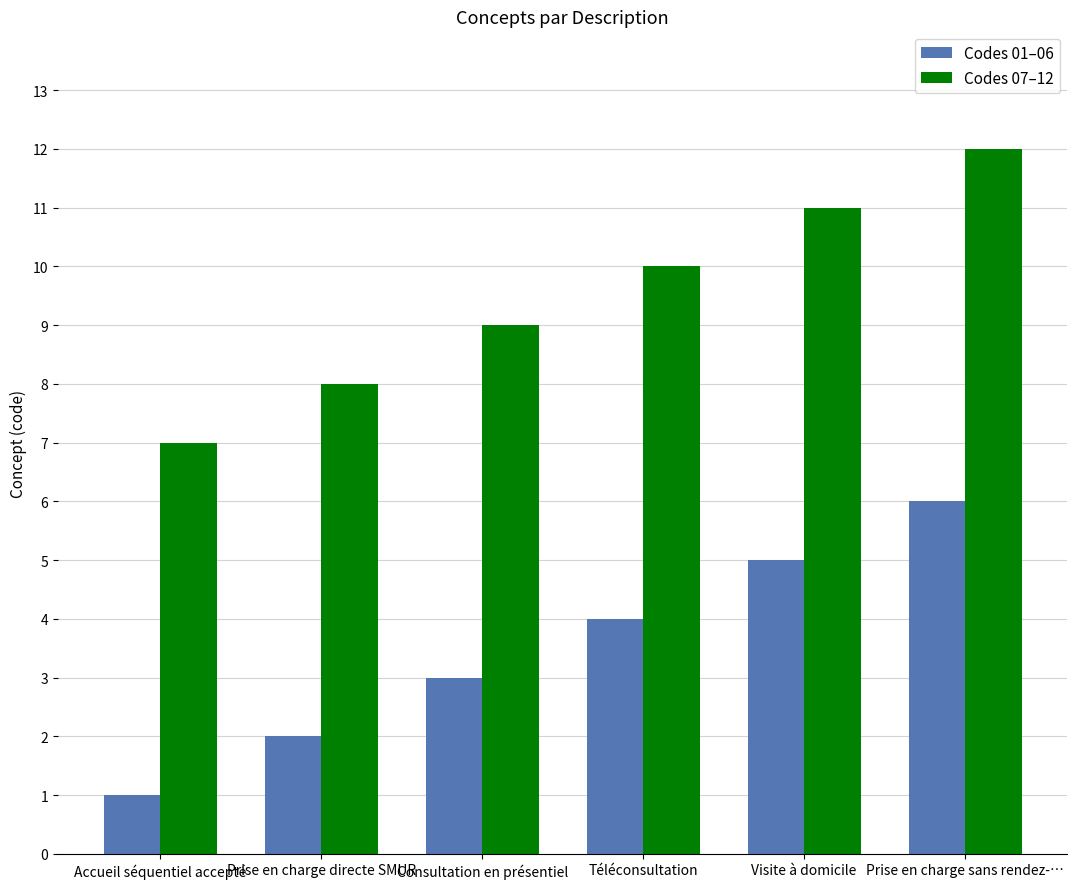

Reading left to right, extract all data points from this chart.

Codes 01–06: 1	2	3	4	5	6
Codes 07–12: 7	8	9	10	11	12